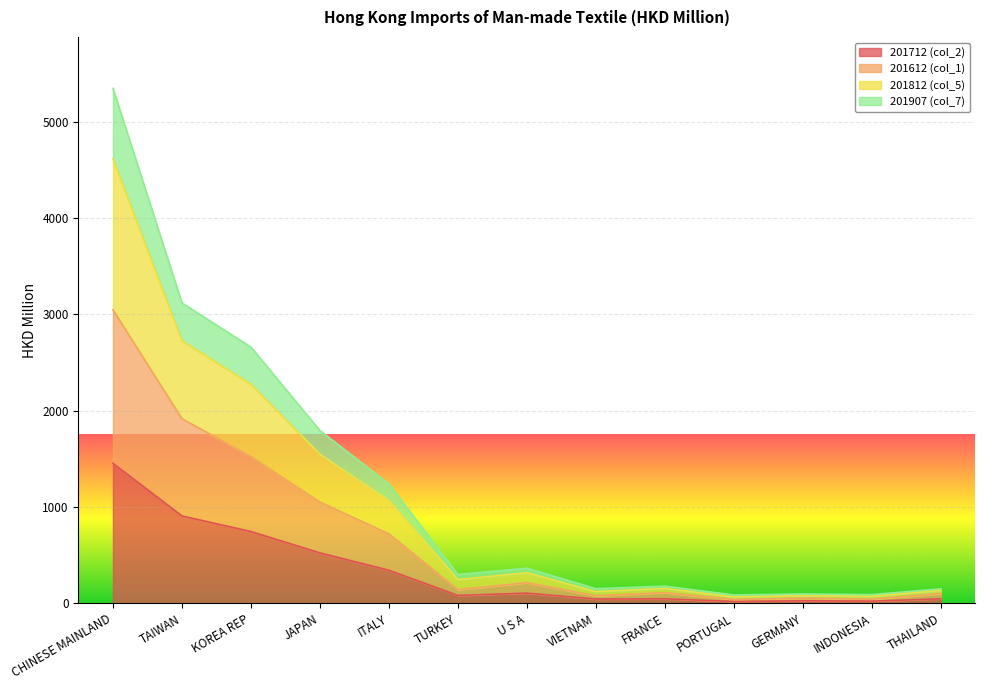

What is the total value across all series at INDONESIA?

90.7